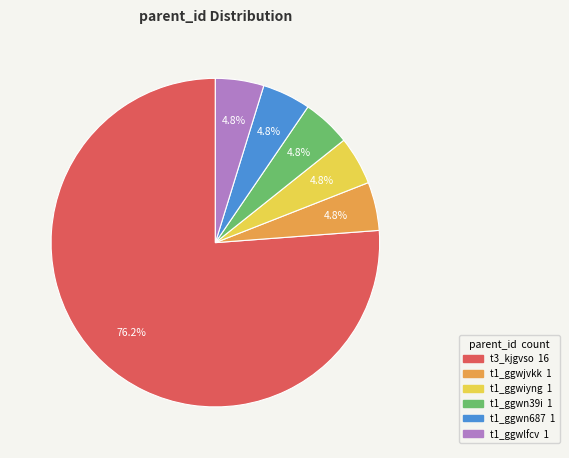

Which category has the biggest portion of the pie?

t3_kjgvso